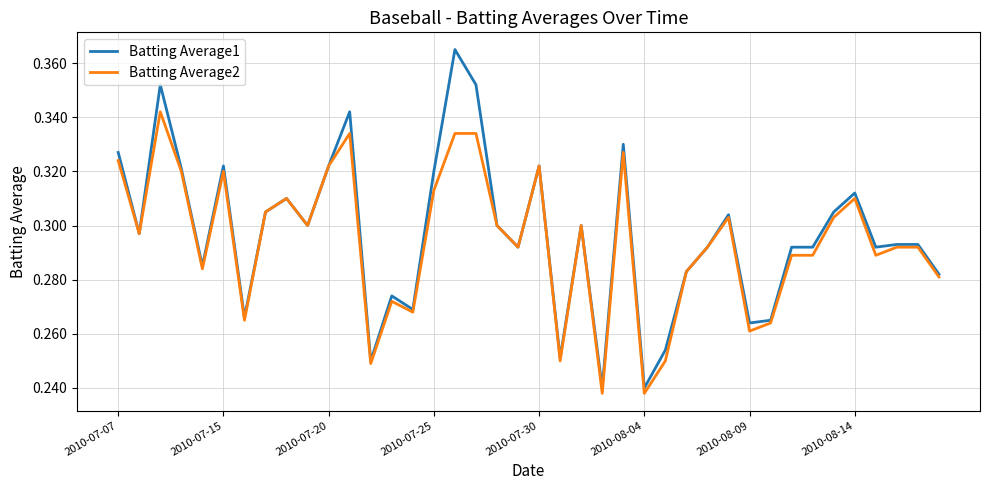

Which series has the widest spread of values?

Batting Average1